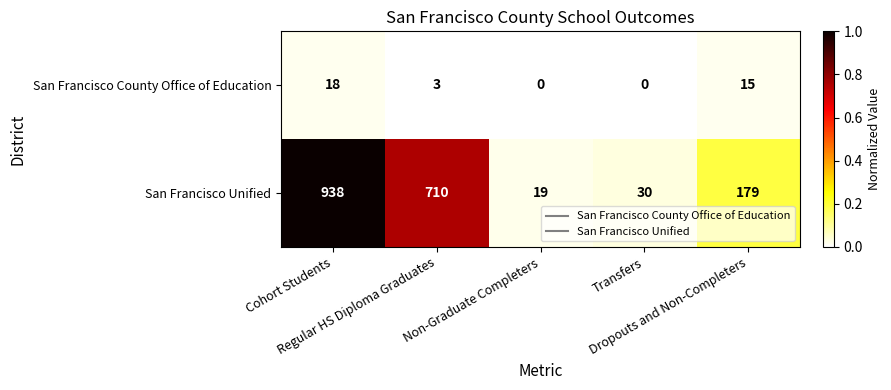

What is the greatest value displayed?

938